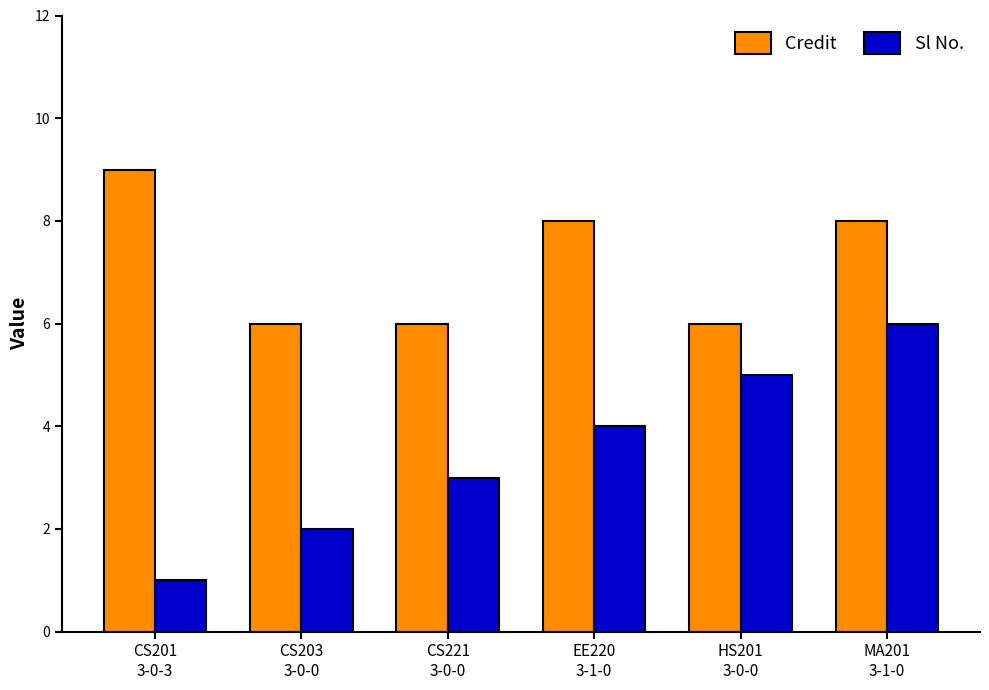

What is the difference between the Credit values at MA201
3-1-0 and CS203
3-0-0?

2